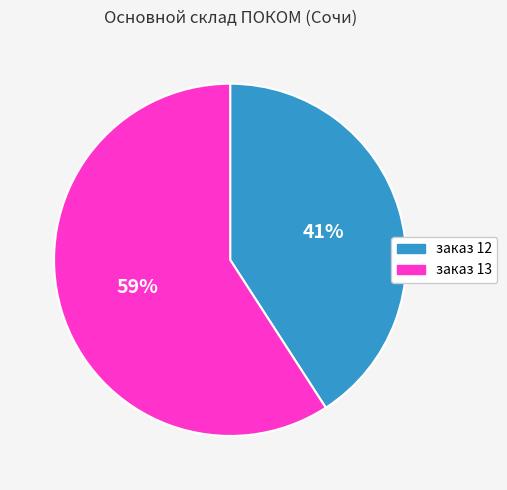

To the nearest percent, what percentage of the pie is заказ 13?

59%